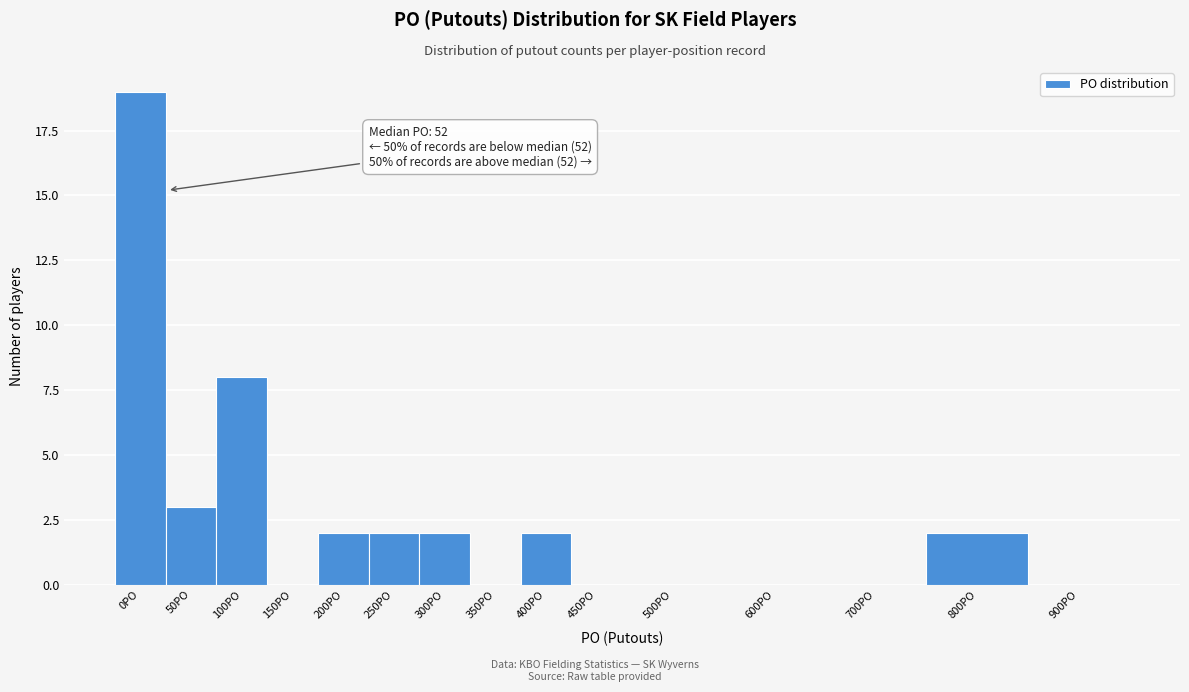

Reading right to left, what are all the values shown in this chart?

900PO=0	800PO=2	700PO=0	600PO=0	500PO=0	450PO=0	400PO=2	350PO=0	300PO=2	250PO=2	200PO=2	150PO=0	100PO=8	50PO=3	0PO=19